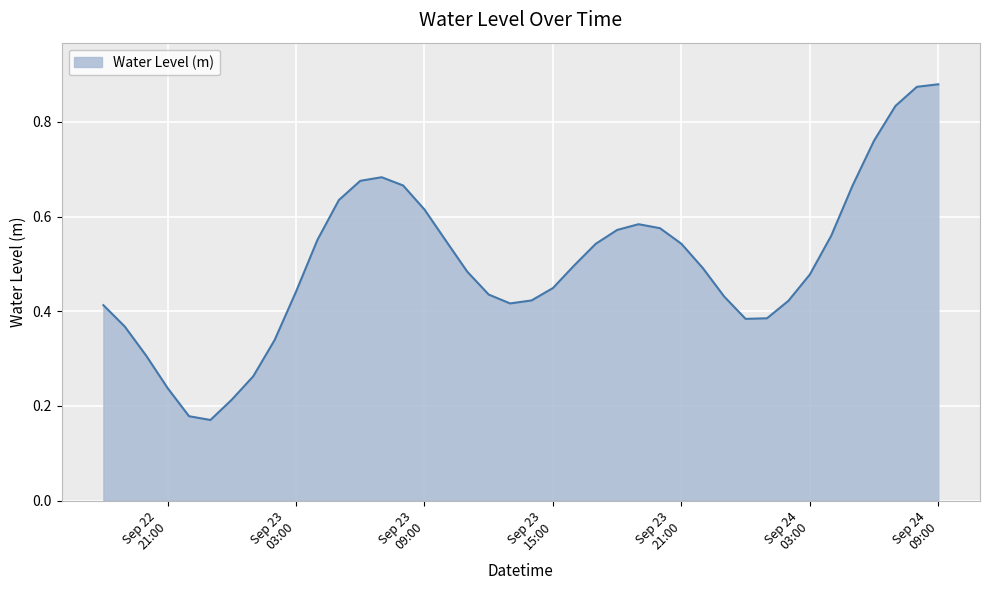

What is the minimum value shown in the chart?

0.2